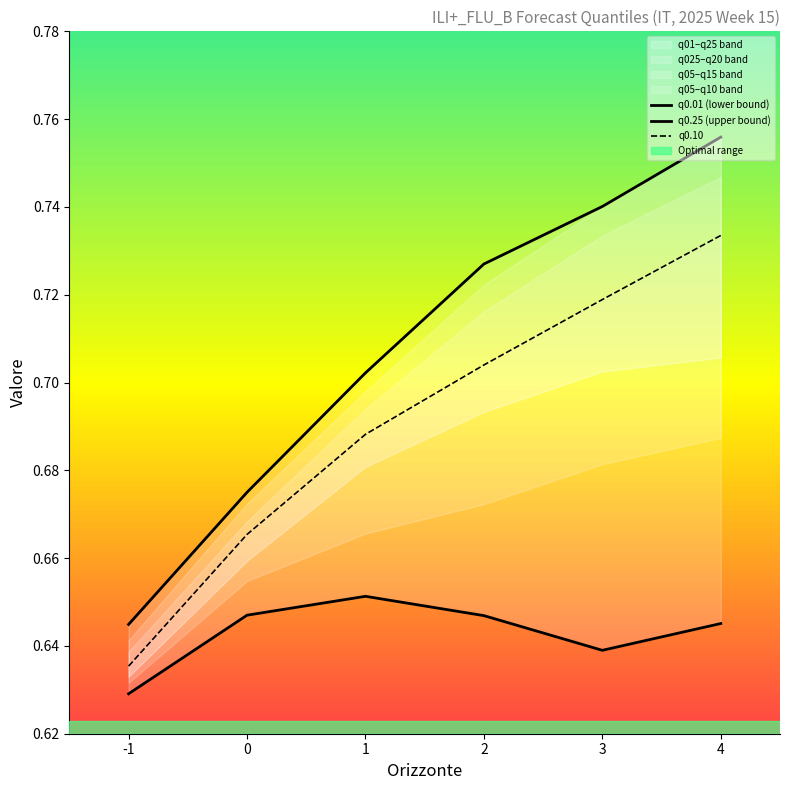

True or false: q0.25 (upper bound) and q0.01 (lower bound) cross at least once.

False